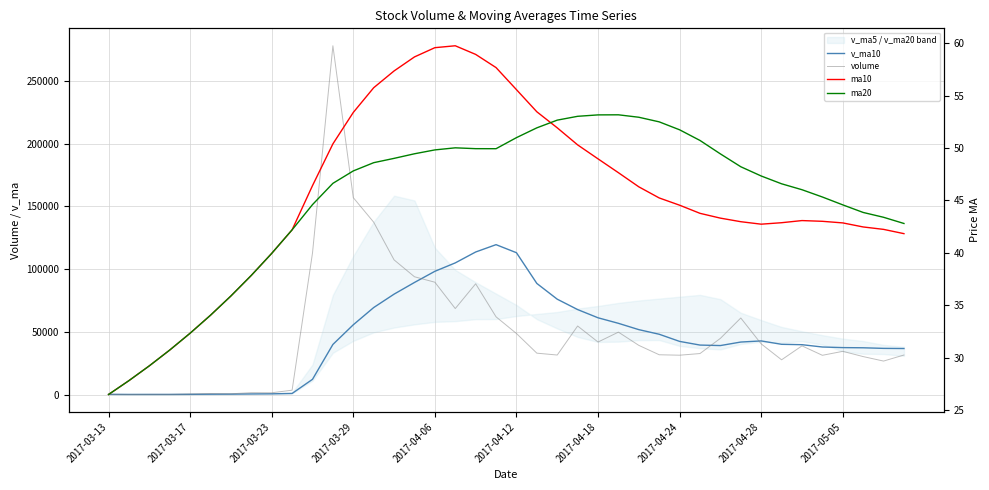

What is the difference between the second highest and minimum values in the volume series?

156917.6